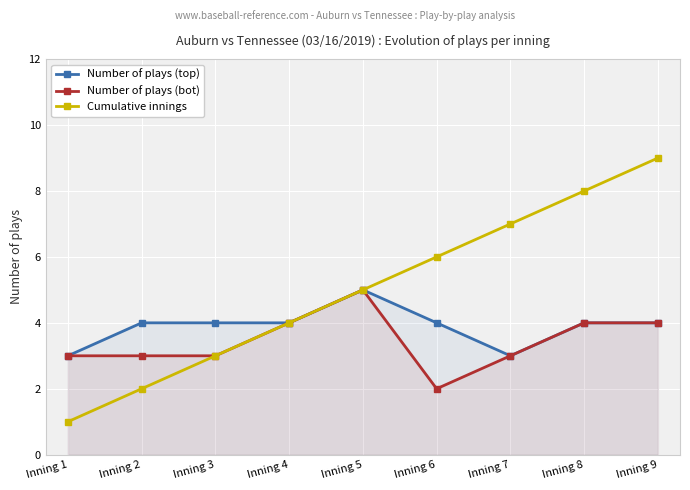

True or false: Number of plays (top) has more than 1 points higher than both neighbors.

False